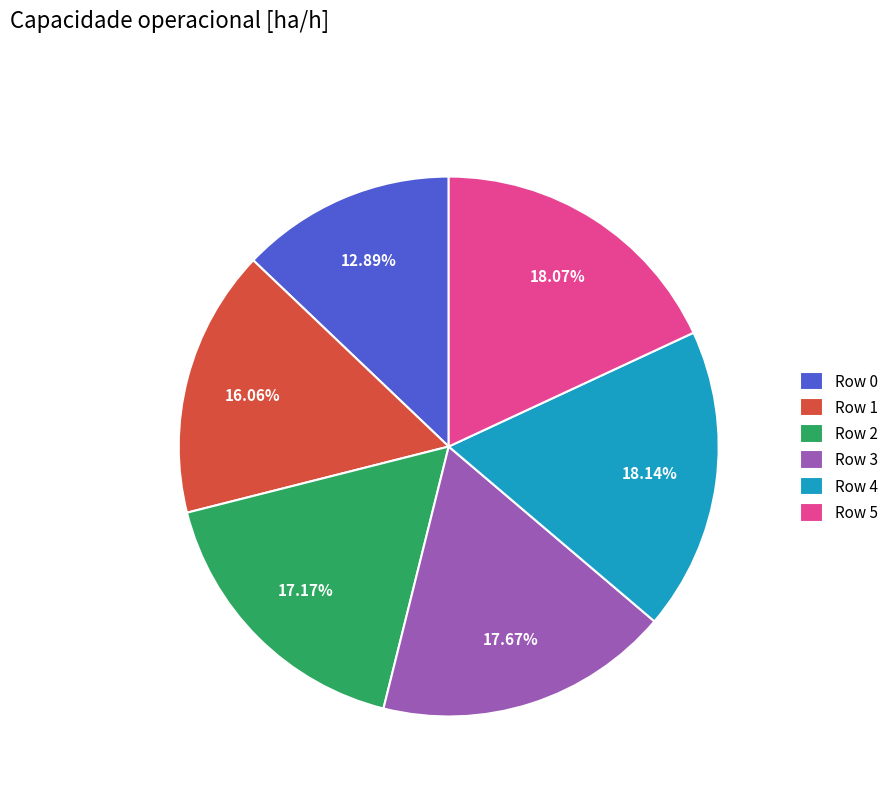

The Row 4 slice represents 11% of the pie. True or false?

False